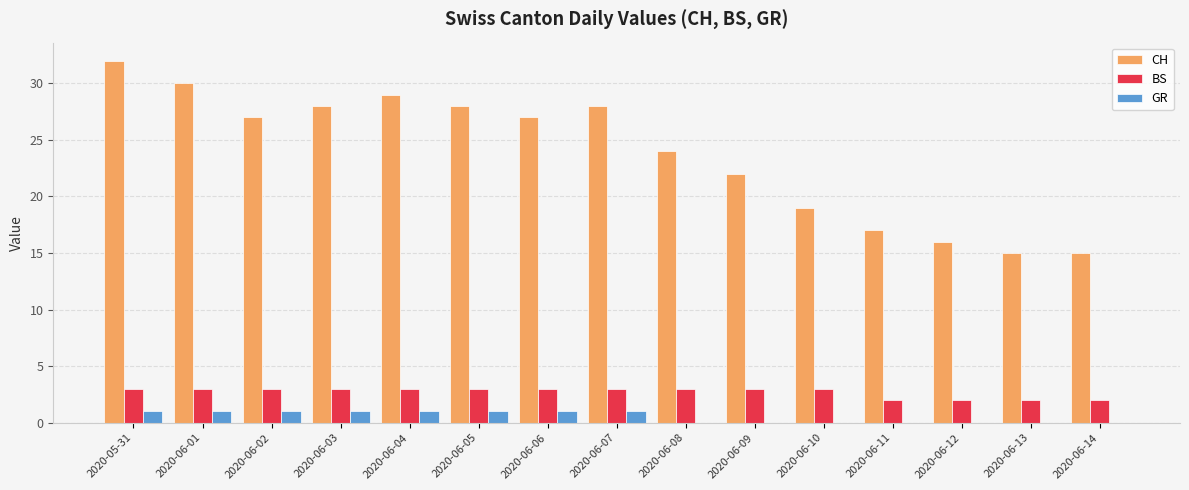

What is the maximum value for CH?

32